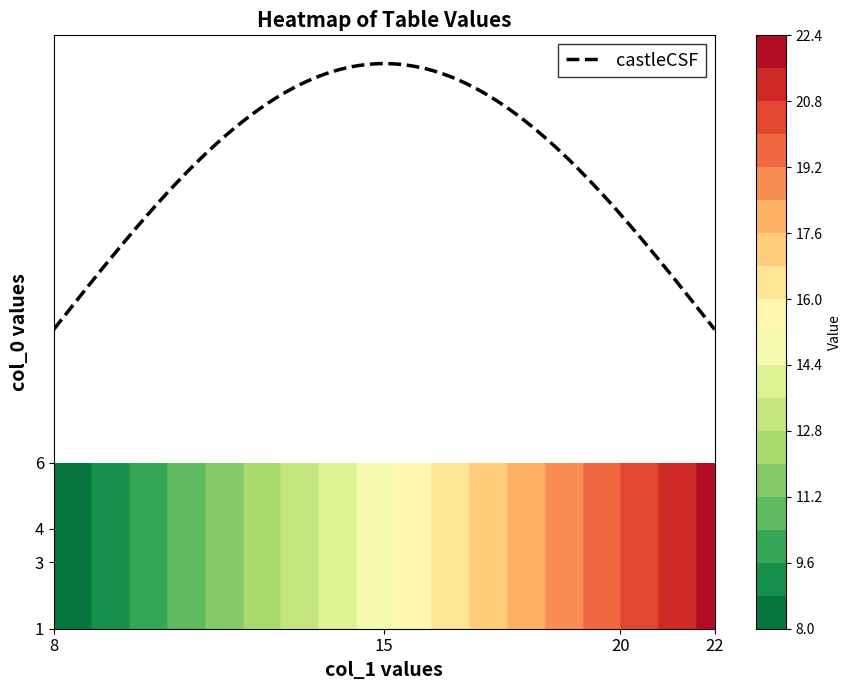

What is the minimum value for castleCSF?

10.0